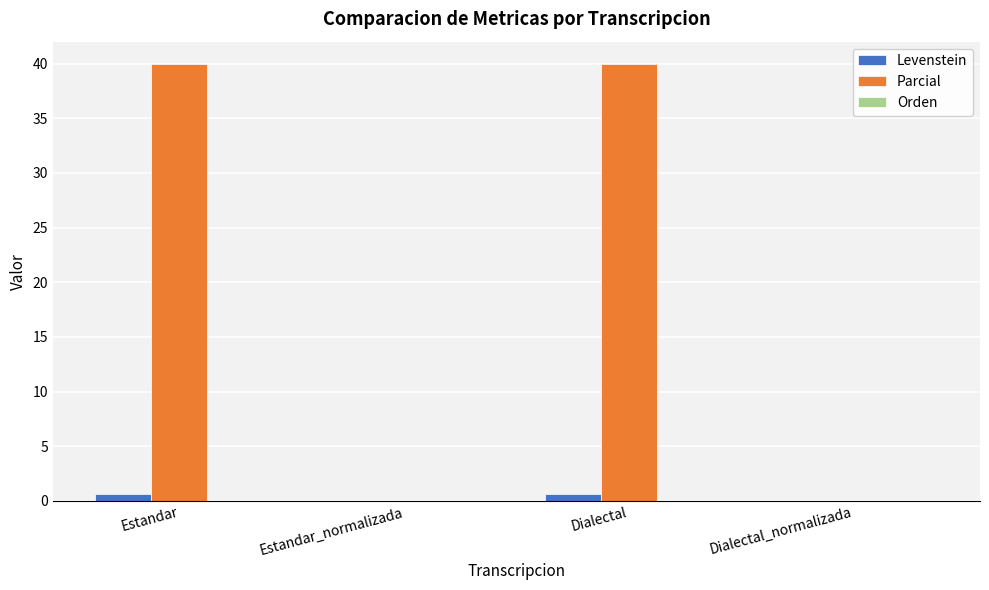

Which series has the largest total across all categories?

Parcial